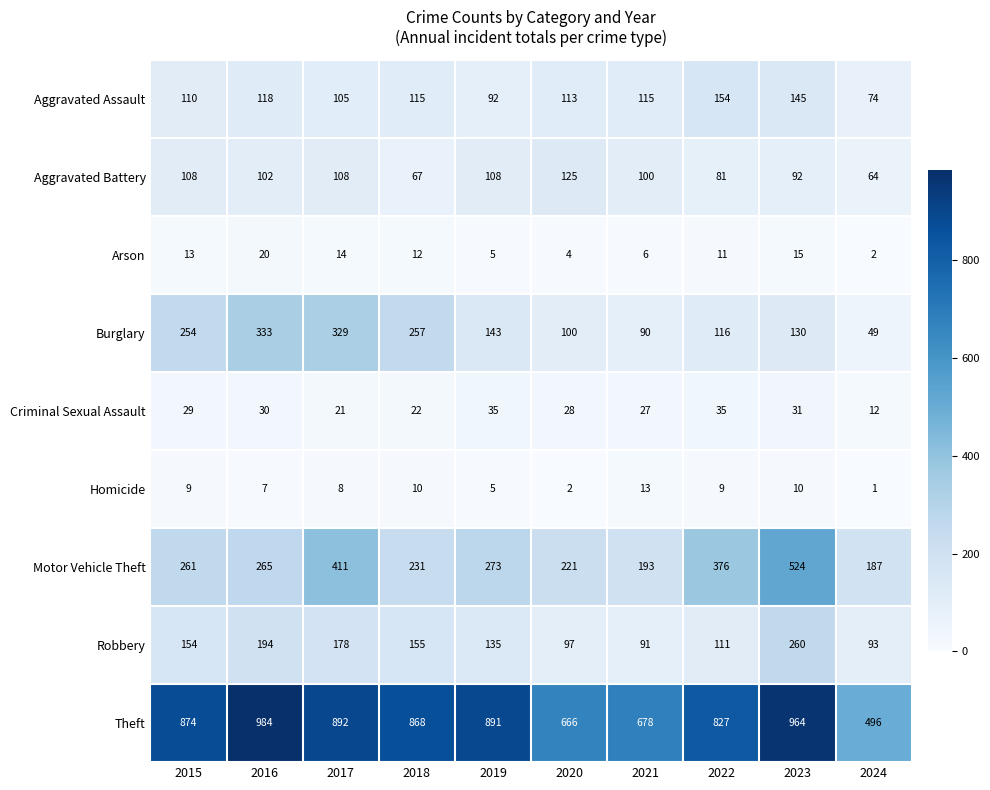

Is it true that Theft equals 1200 at 2018?

False